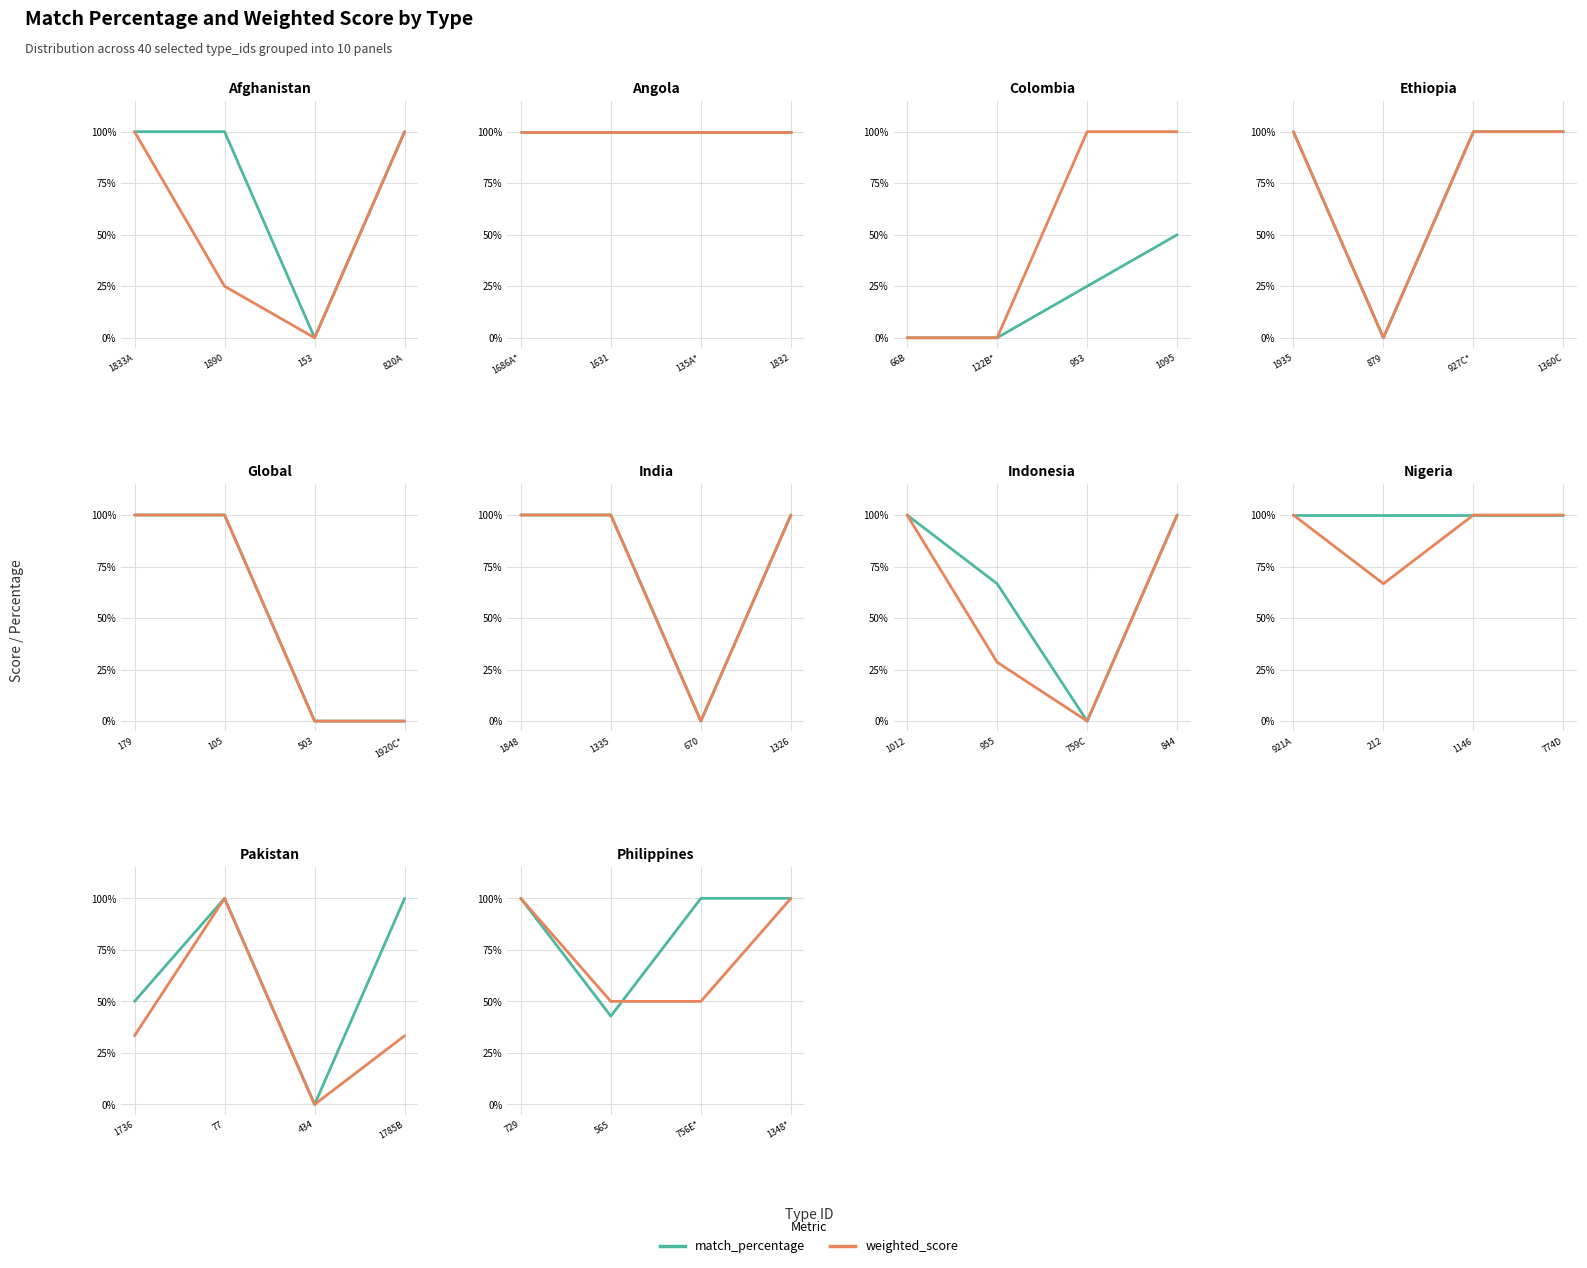

True or false: match_percentage has more than 1 points higher than both neighbors.

False